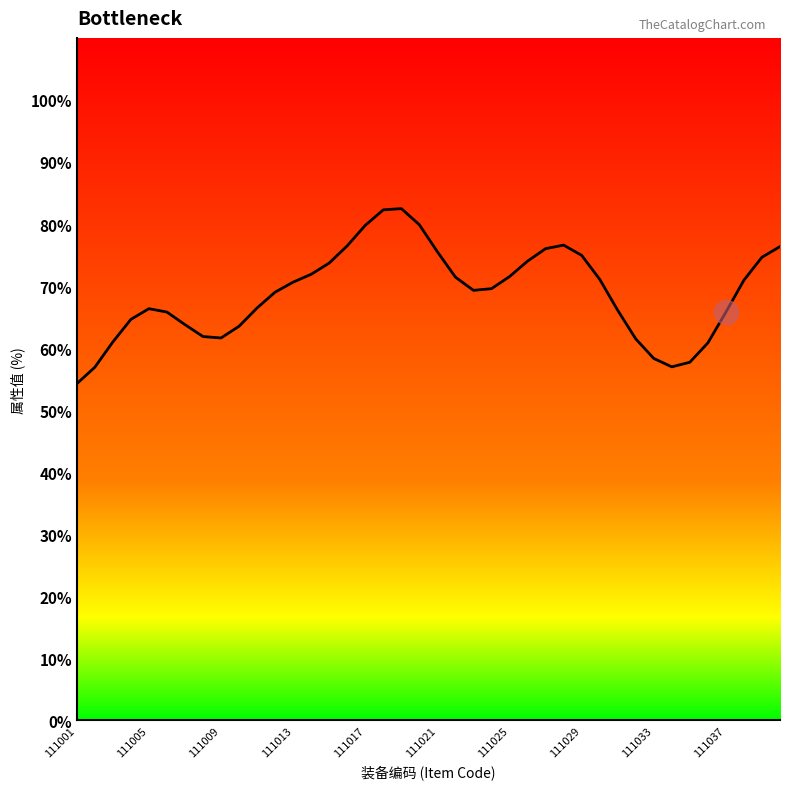

Approximately how many times larger is the value at 11 compared to 39?

0.9